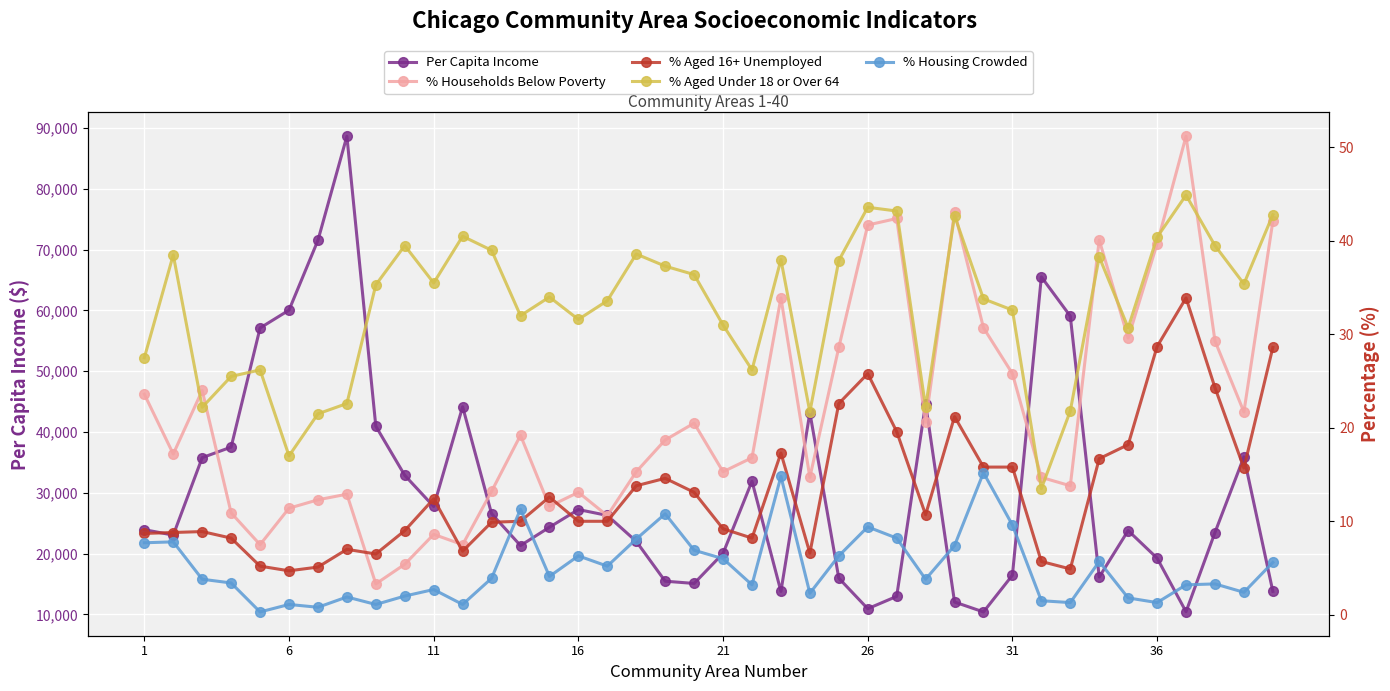

What is the value of the % Households Below Poverty point at the 25th from the left?

28.6